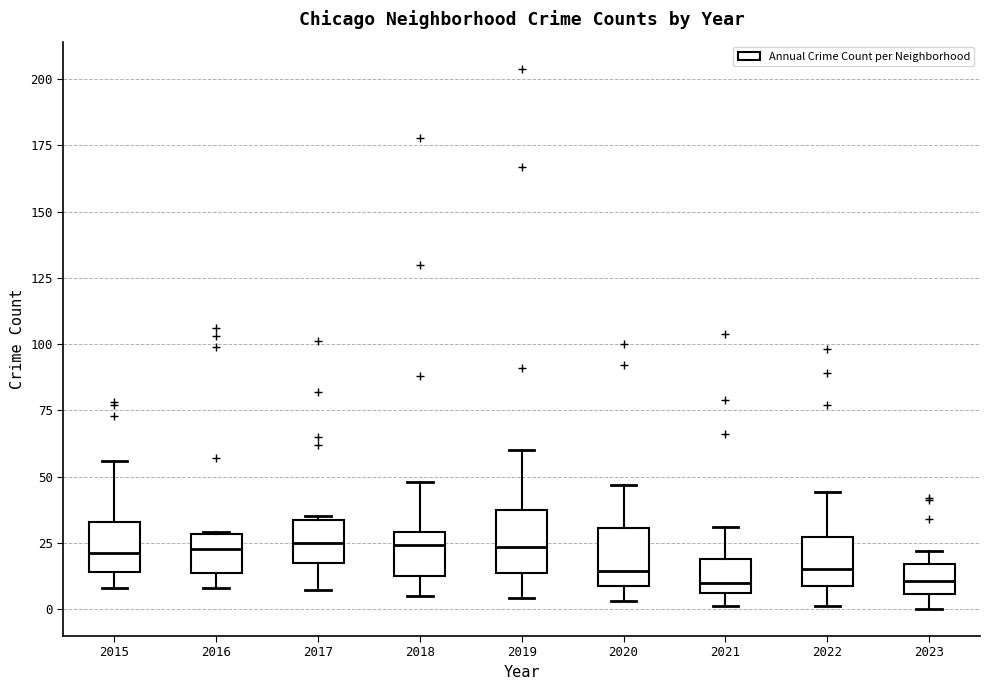

Where is the lower edge of the box at x = 2019 on the y-axis? The values are not printed on the chart, so give them approximately, as read against the axis.

15